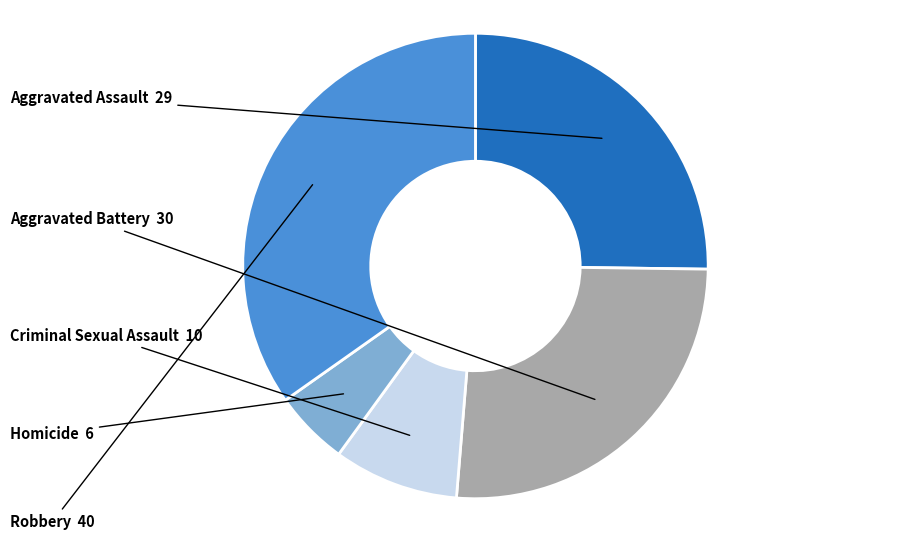

How many segments does this pie chart have?

5